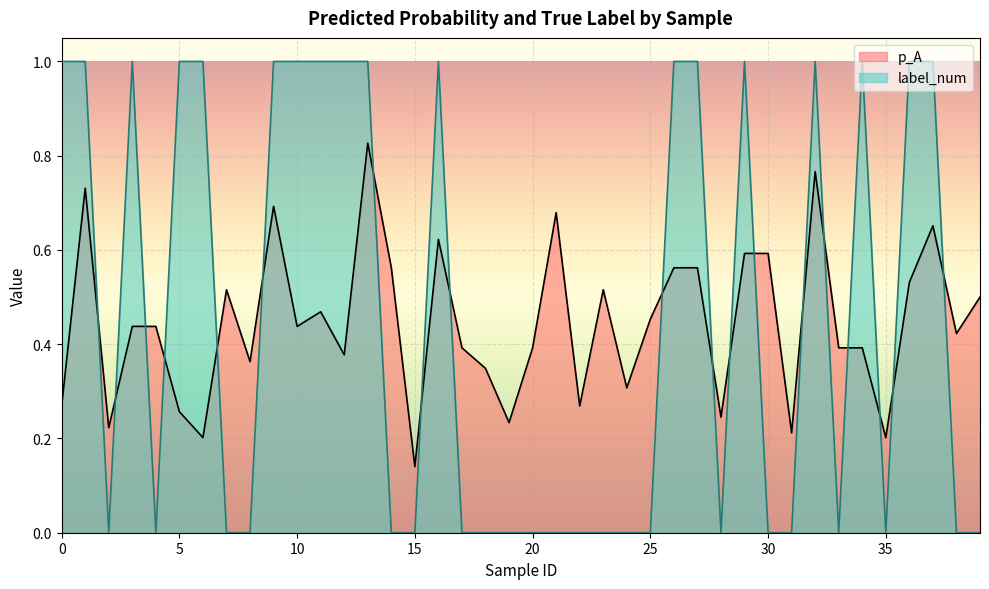

Count the label_num values in the range 0 to 1.

40